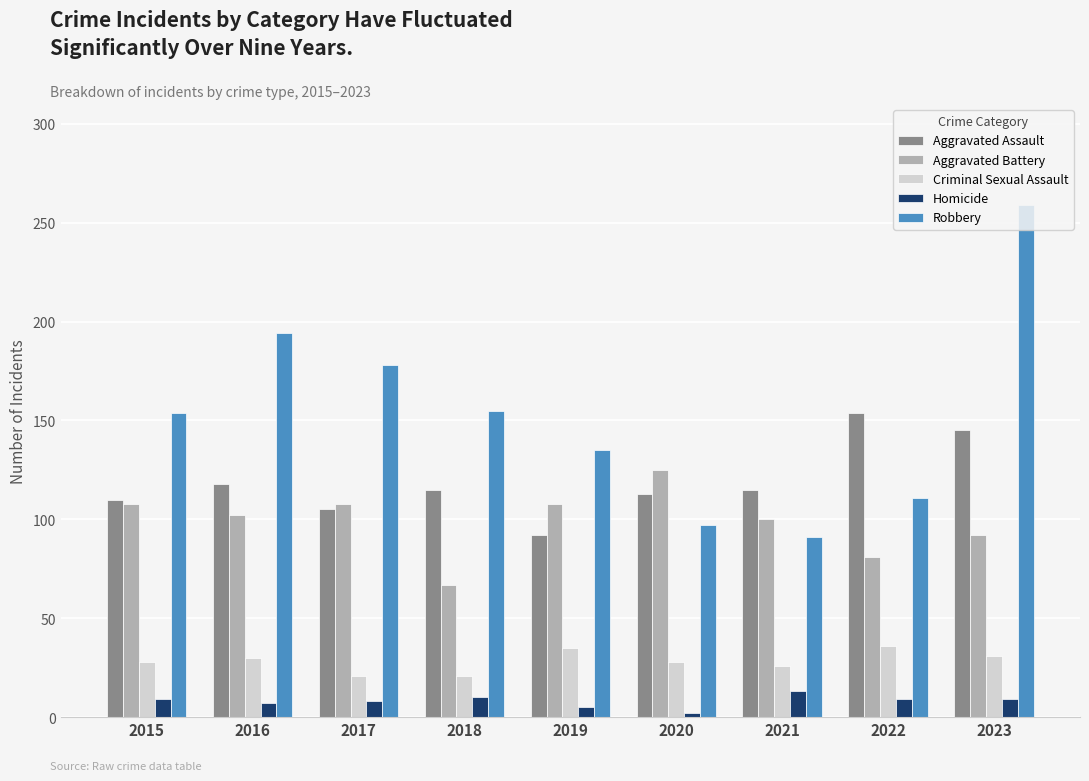

How many values in the Aggravated Battery series are below 102?

4